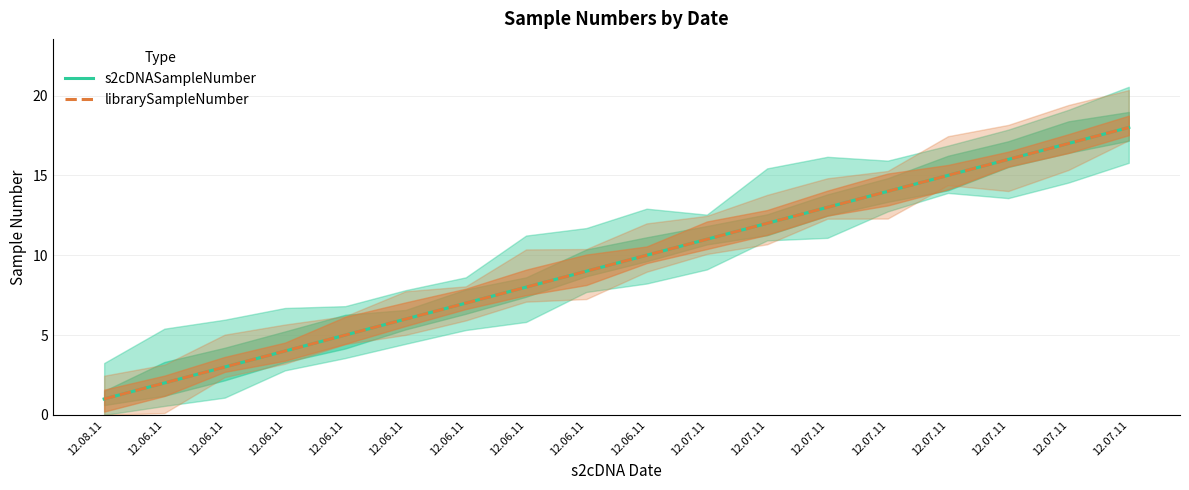

Reading left to right, transcribe all the data shown in this chart.

s2cDNASampleNumber: 1	2	3	4	5	6	7	8	9	10	11	12	13	14	15	16	17	18
librarySampleNumber: 1	2	3	4	5	6	7	8	9	10	11	12	13	14	15	16	17	18